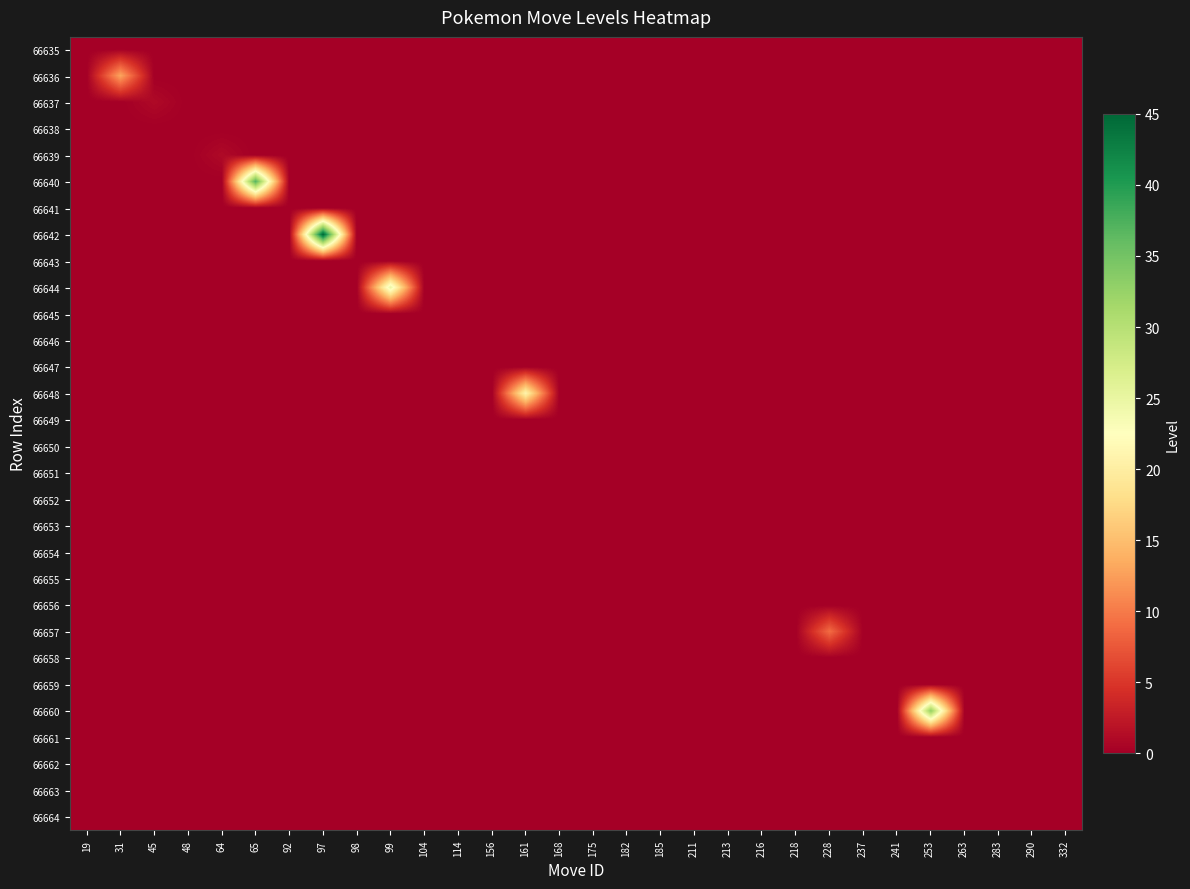

List the series in order of their peak value, lowest first.

66635, 66638, 66641, 66643, 66645, 66646, 66647, 66649, 66650, 66651, 66652, 66653, 66654, 66655, 66656, 66658, 66659, 66661, 66662, 66663, 66664, 66637, 66639, 66657, 66636, 66648, 66644, 66660, 66640, 66642